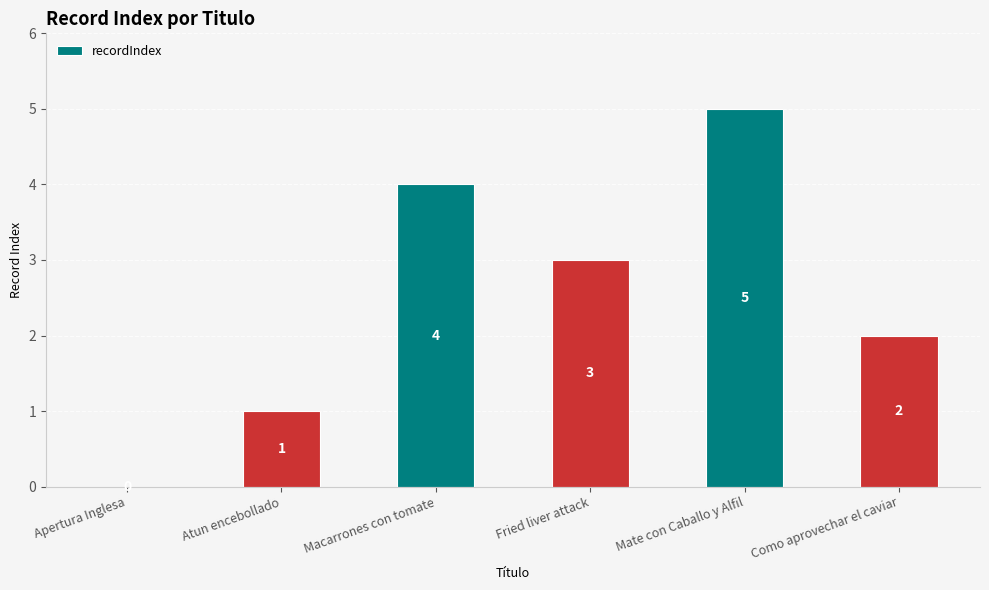

At which category does the chart reach its peak across all series?

Mate con Caballo y Alfil